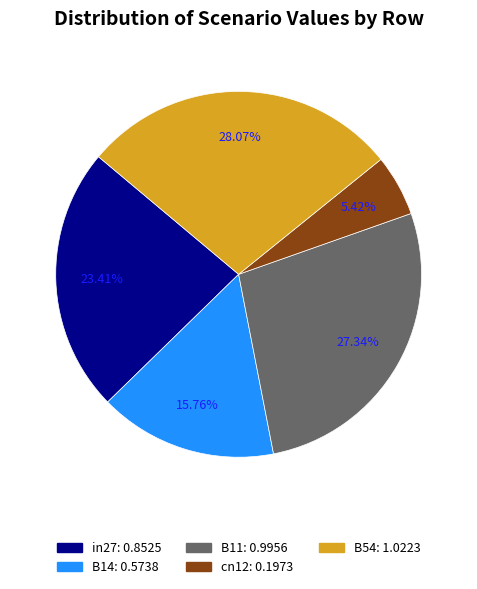

What portion of the pie excludes B11?

72.7%